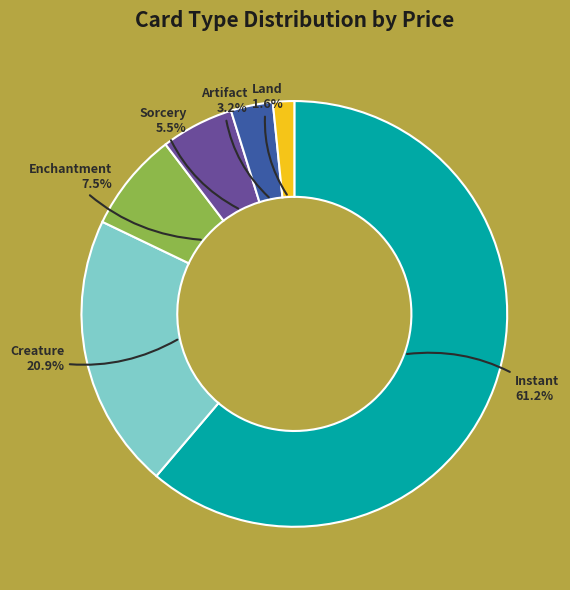

How many slices are in this pie chart?

6